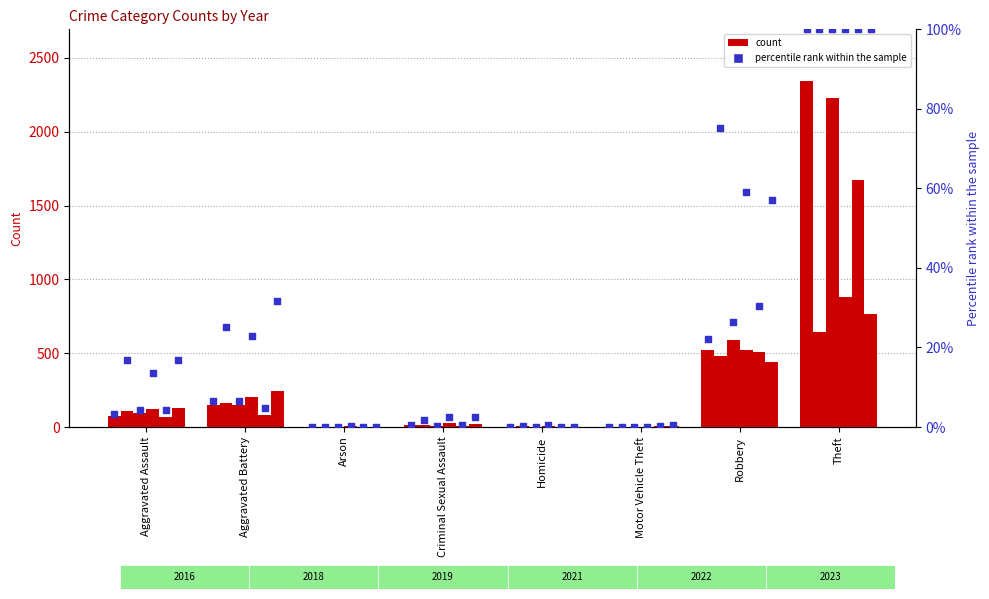

At which category is the sum across all series the highest?

Theft